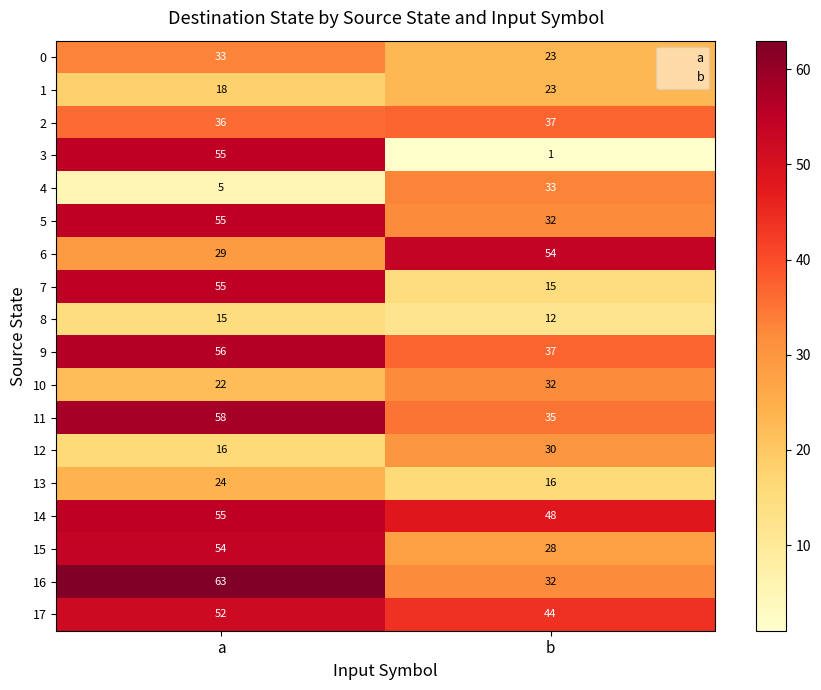

What is the spread (max minus min) of values at a?

58